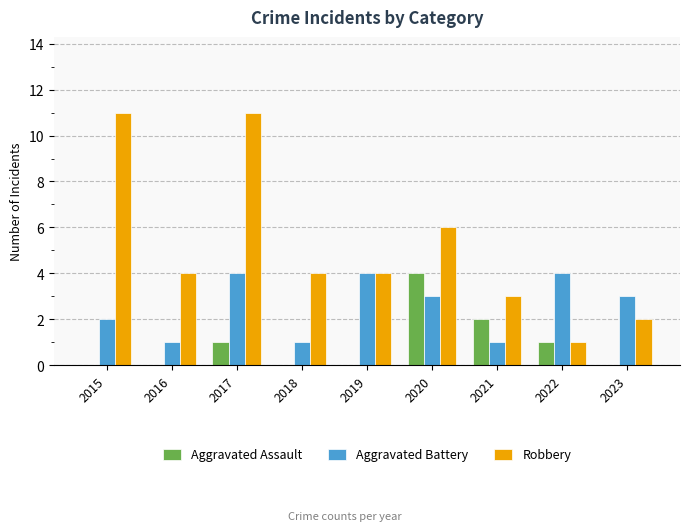

What is the sum of all Aggravated Assault values?

8